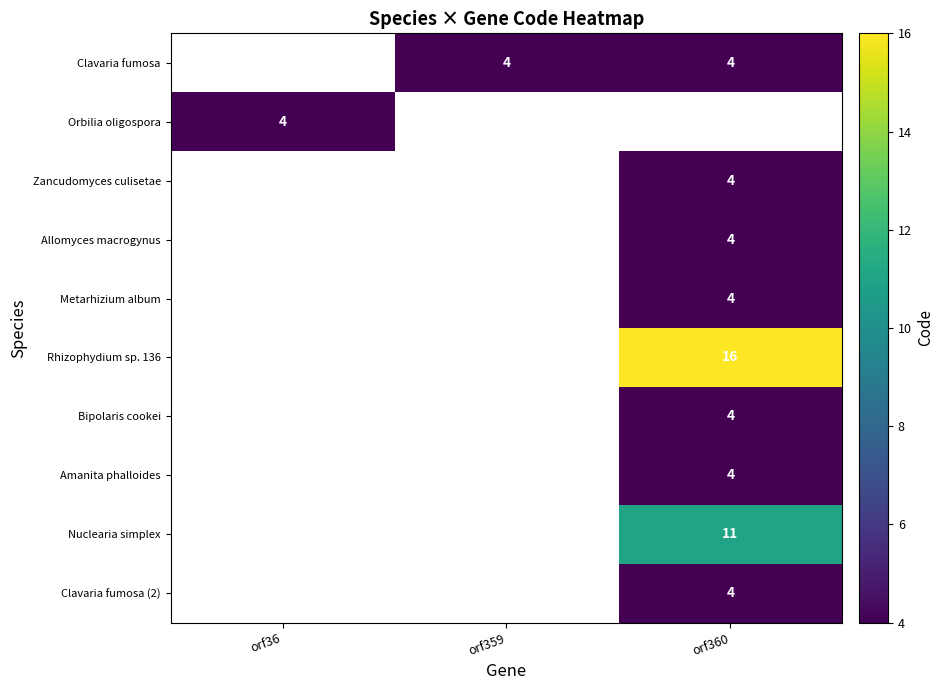

Which category has the lowest value across all series?

orf359